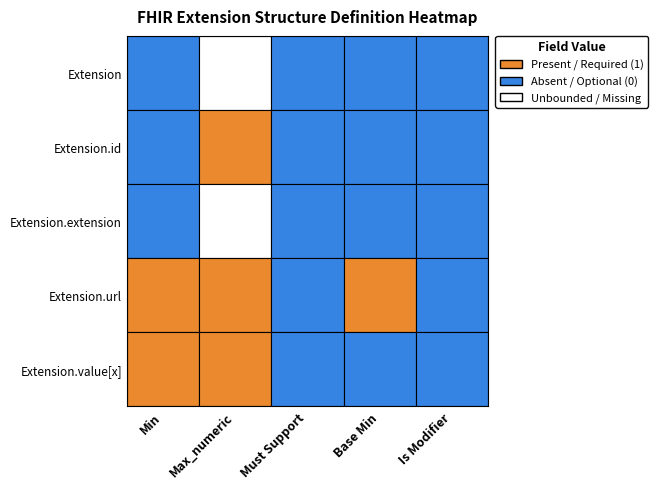

Rank the categories by Extension value from lowest to highest.

0, 1, 2, 3, 4